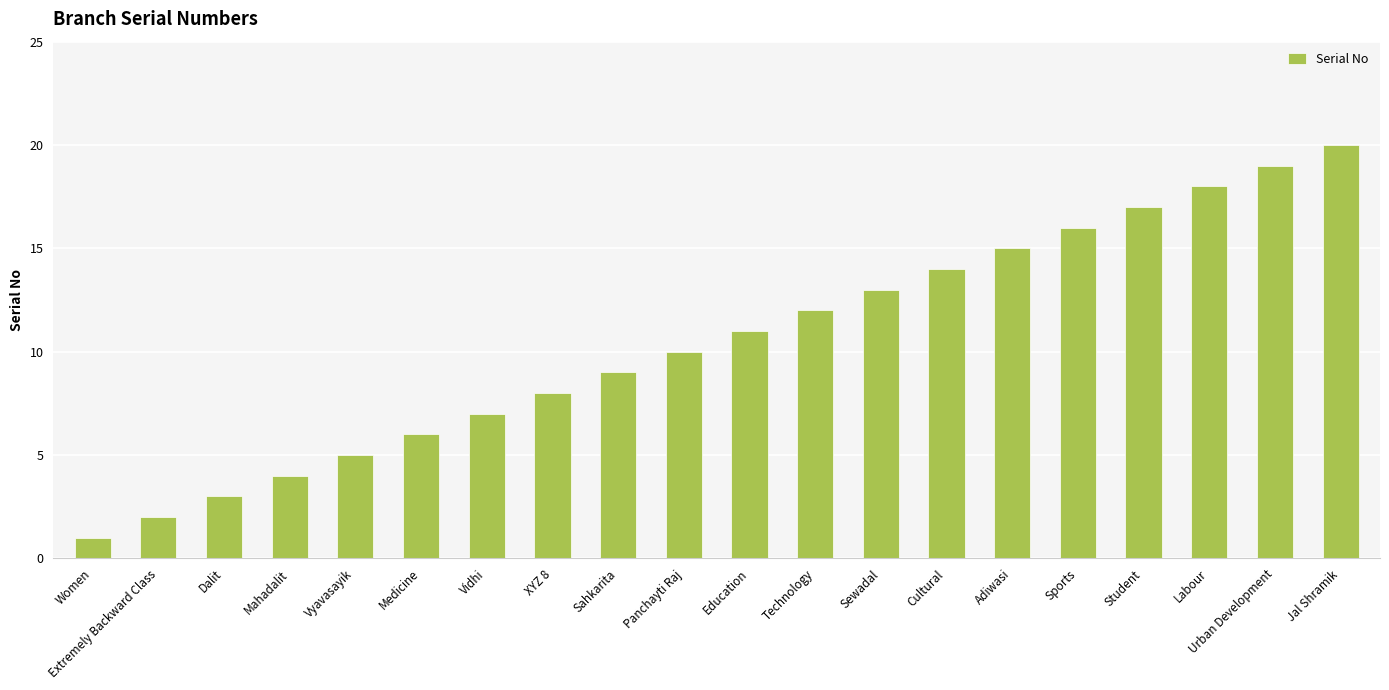

How many series are shown in this chart?

1